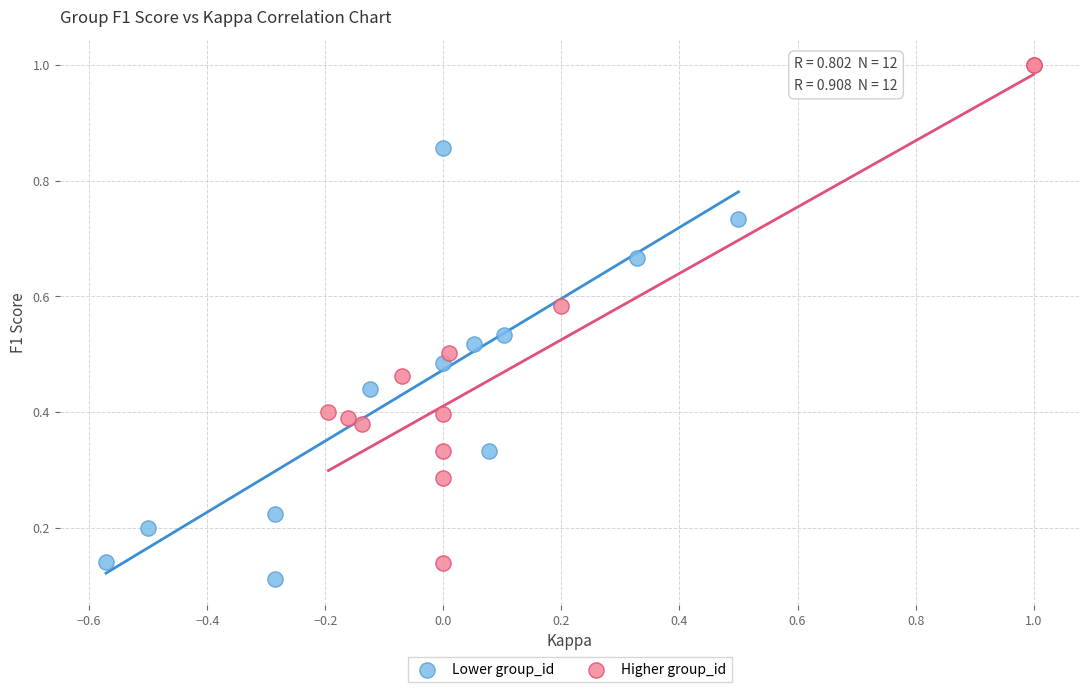

Which series contains the highest Y value?

Higher group_id